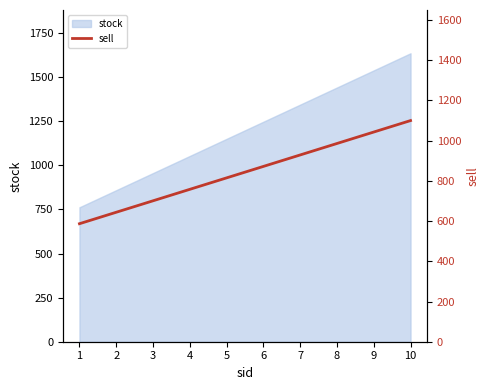

What is the maximum value for stock?

1635